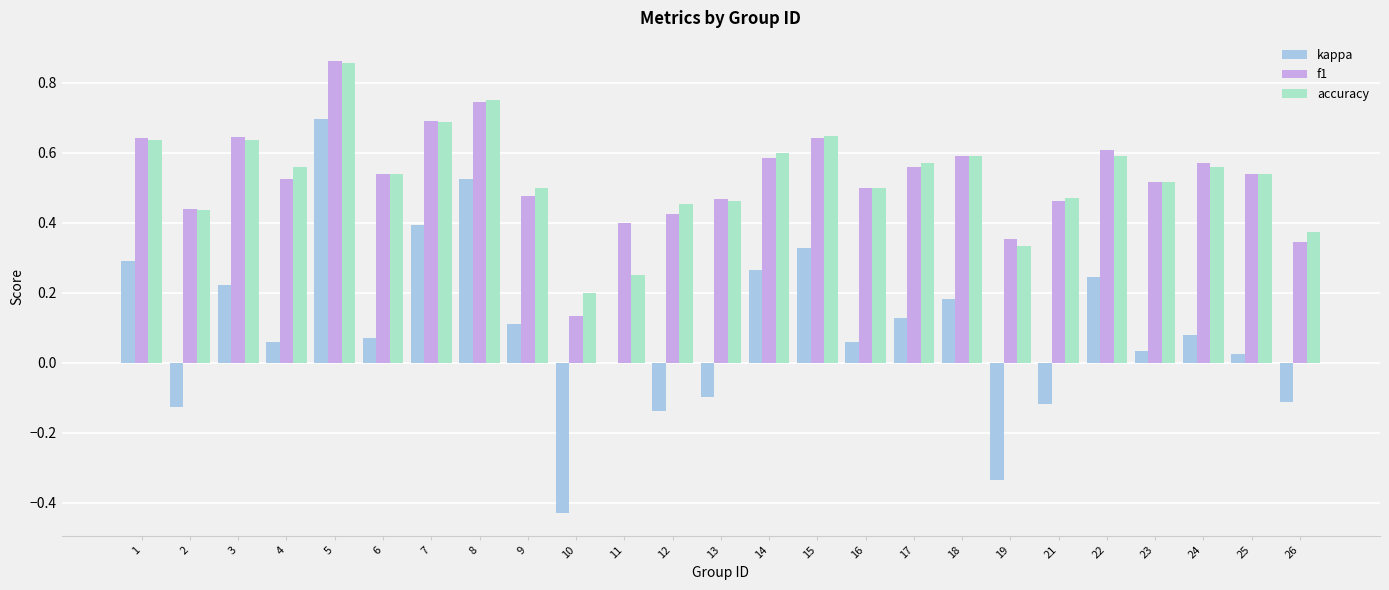

Are the bars horizontal?

No